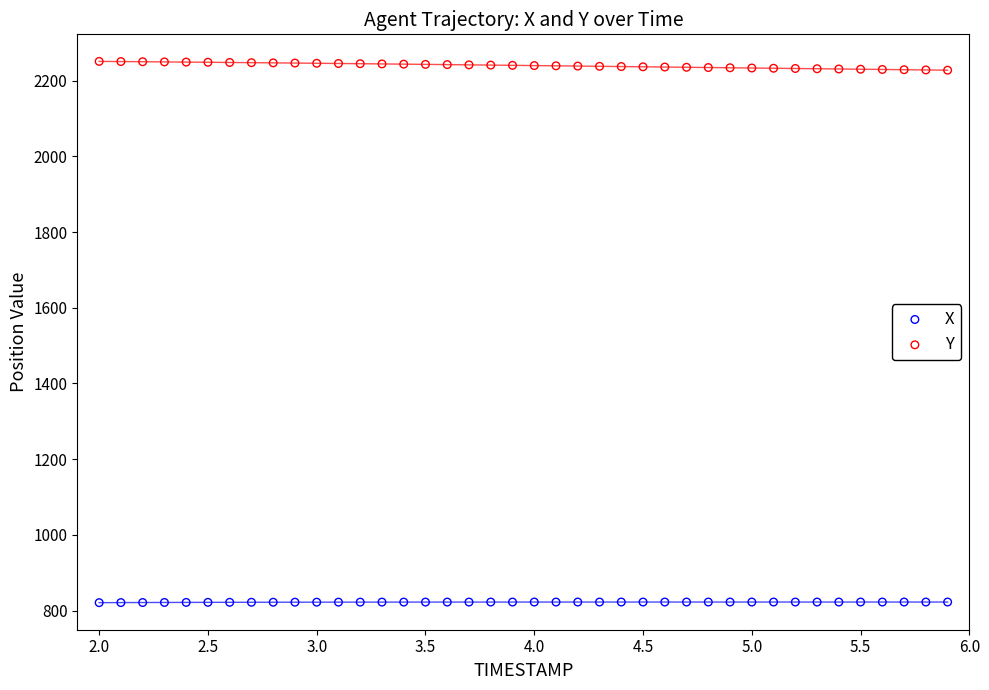

Across all data points, what is the range of X values (max minus min)?

3.9